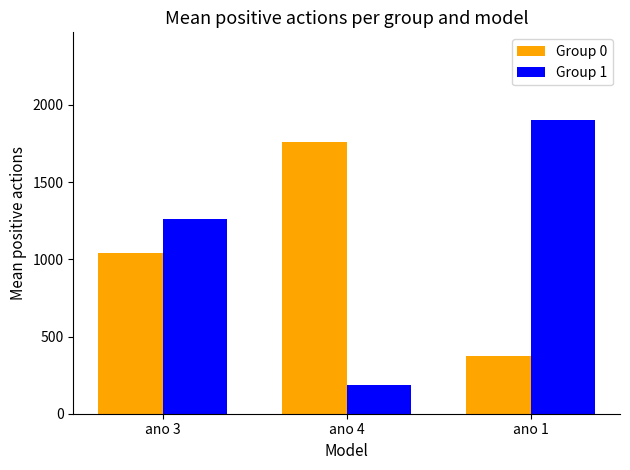

What is the difference between the highest and lowest values at ano 3?

224.0